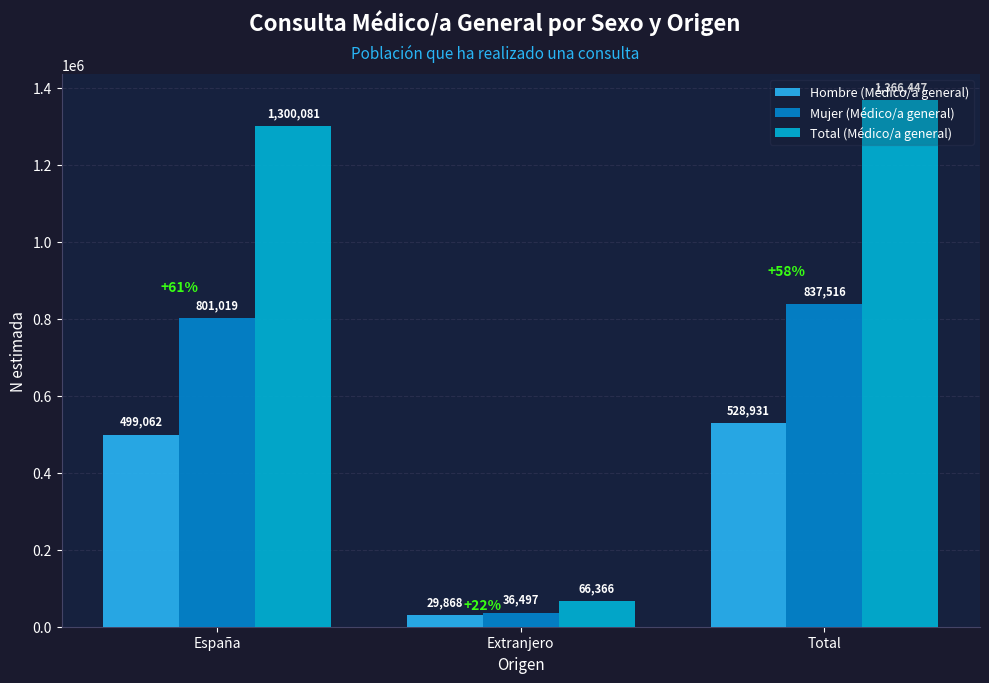

What is the label of the 2nd bar from the right?

Extranjero